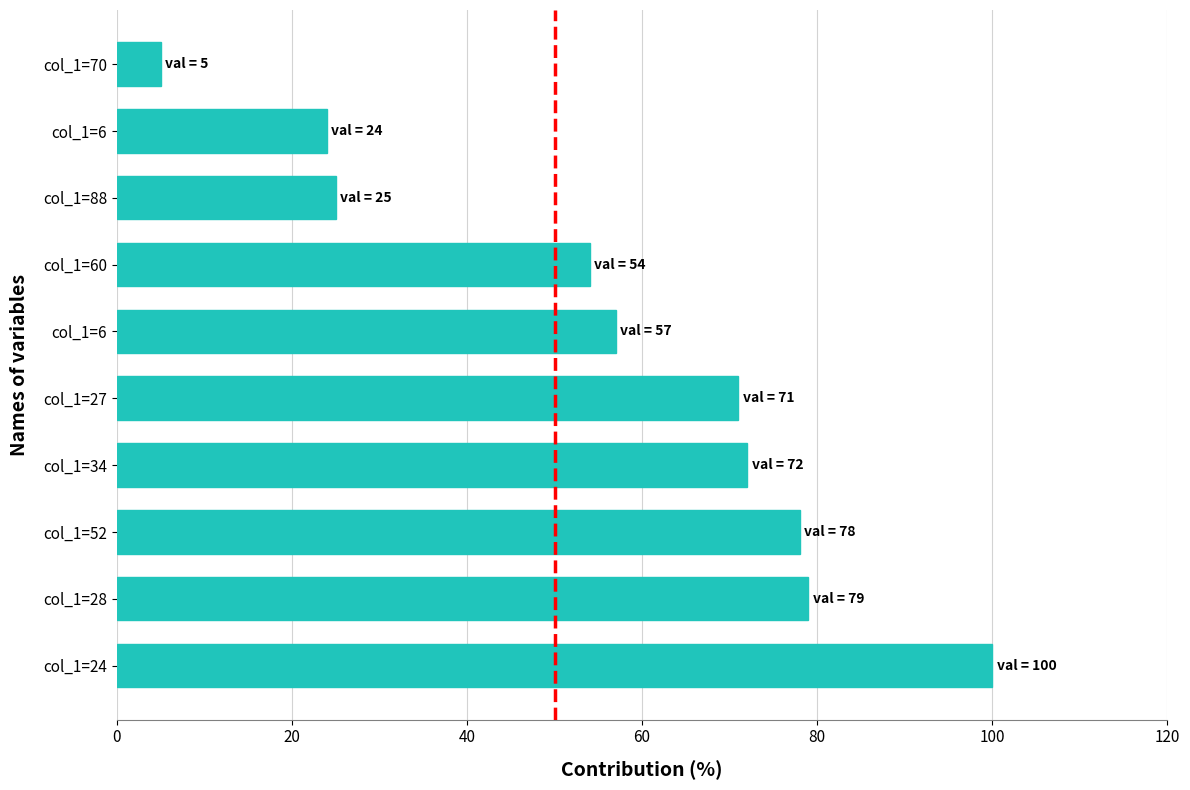

What is the maximum value shown in the chart?

100